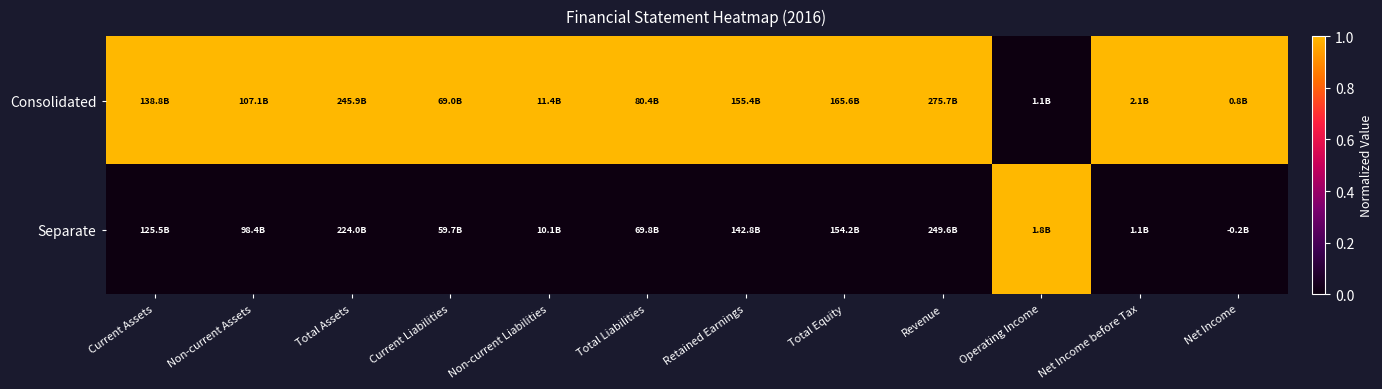

Rank the series at Total Liabilities from lowest to highest value.

Separate, Consolidated